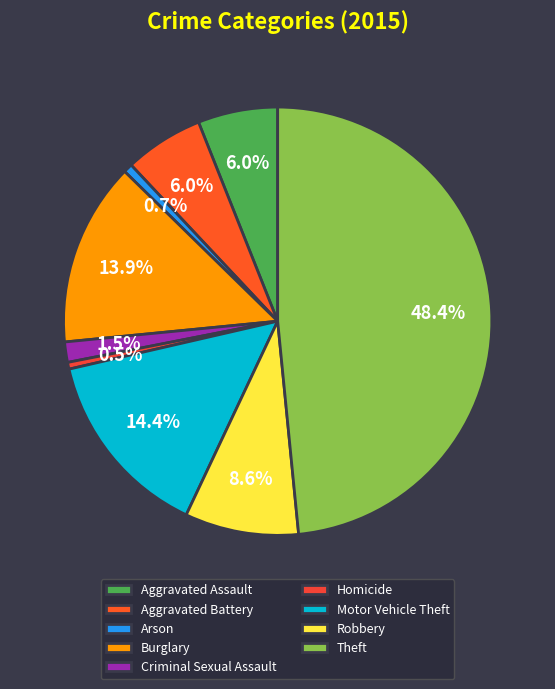

True or false: Aggravated Battery accounts for 6% of the total.

True